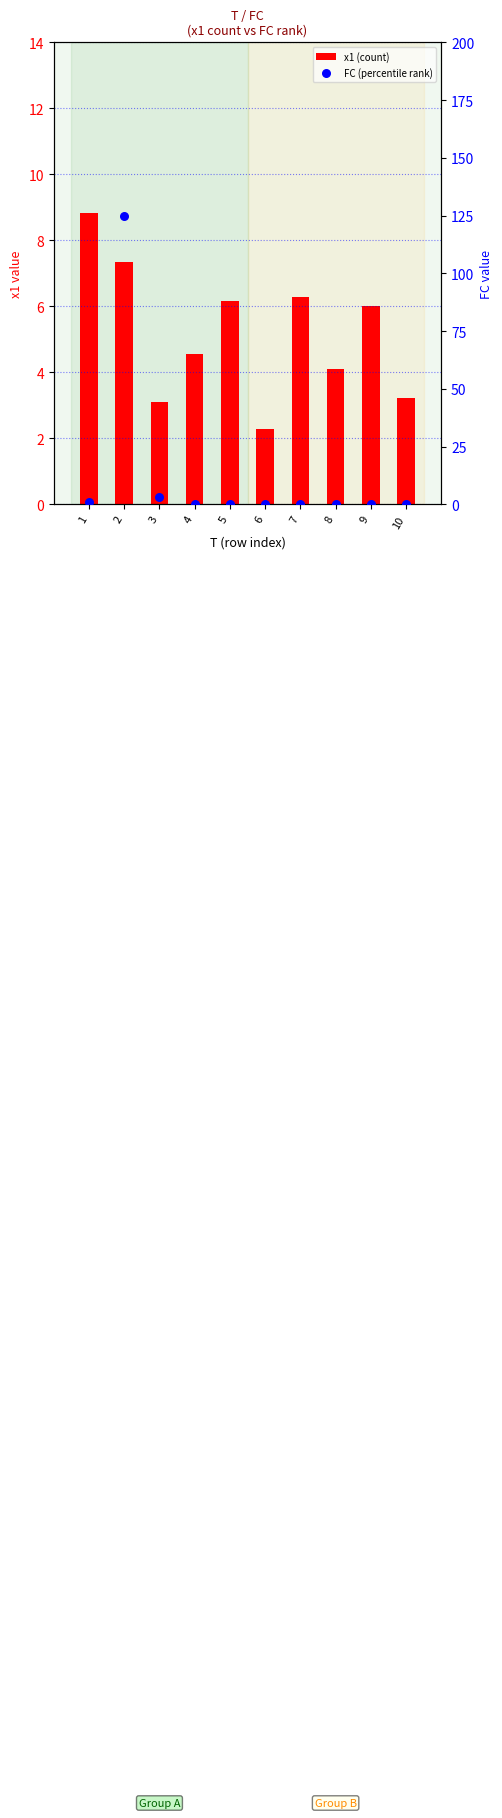

Which series has the largest Y range (max minus min)?

FC (percentile rank)